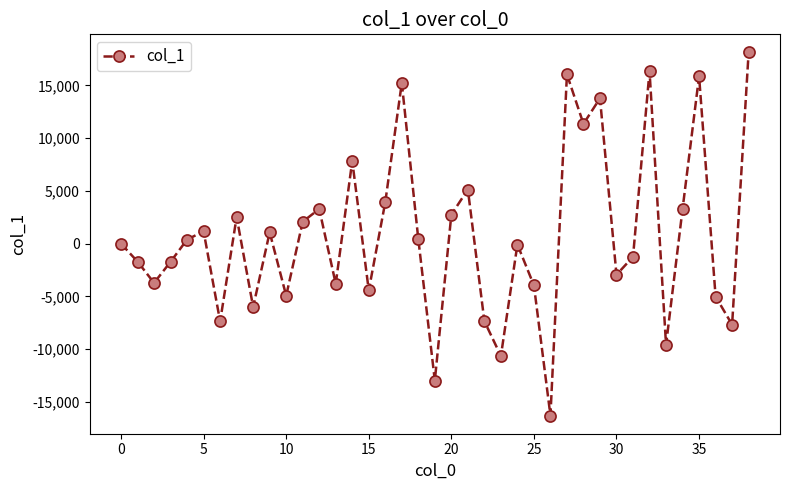

What is the value of the 3rd point from the left?

-3716.0